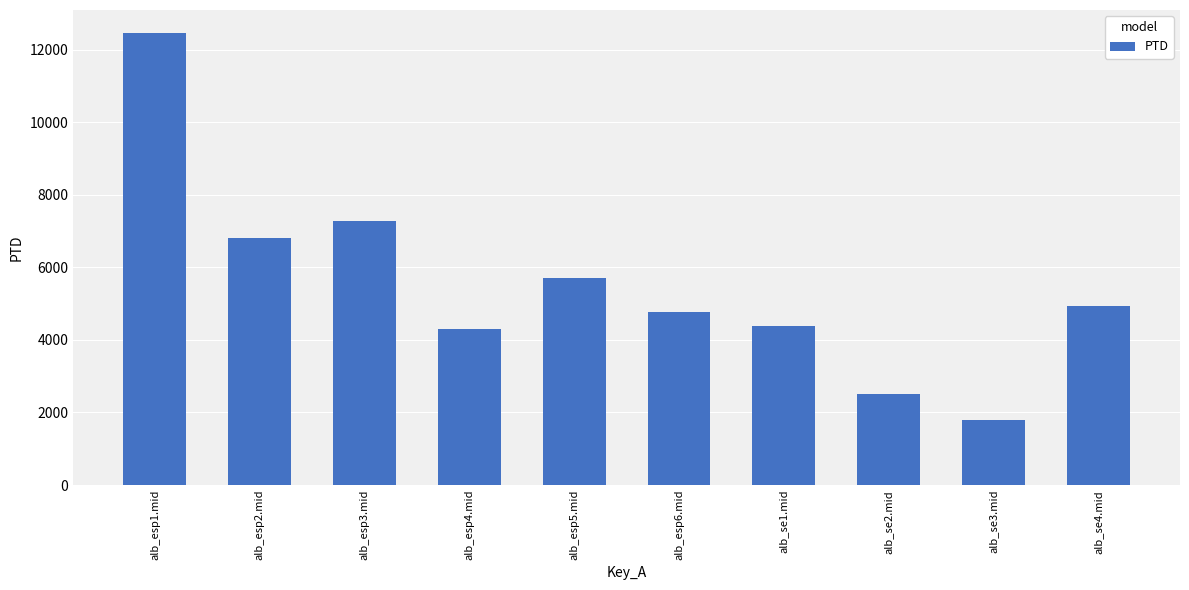

Are the bars grouped side by side (vs. stacked)?

No